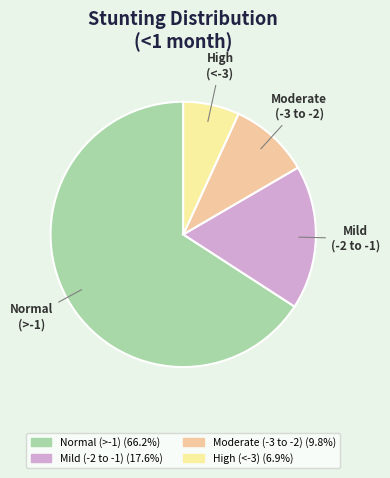

How many segments does this pie chart have?

4